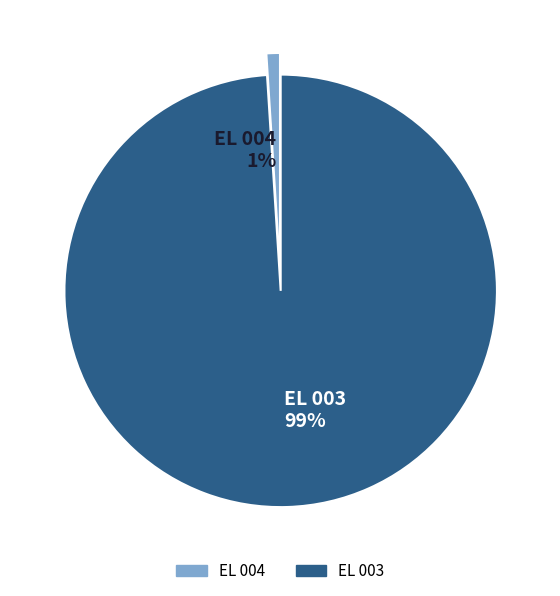

What is the largest slice in the pie chart?

EL 003